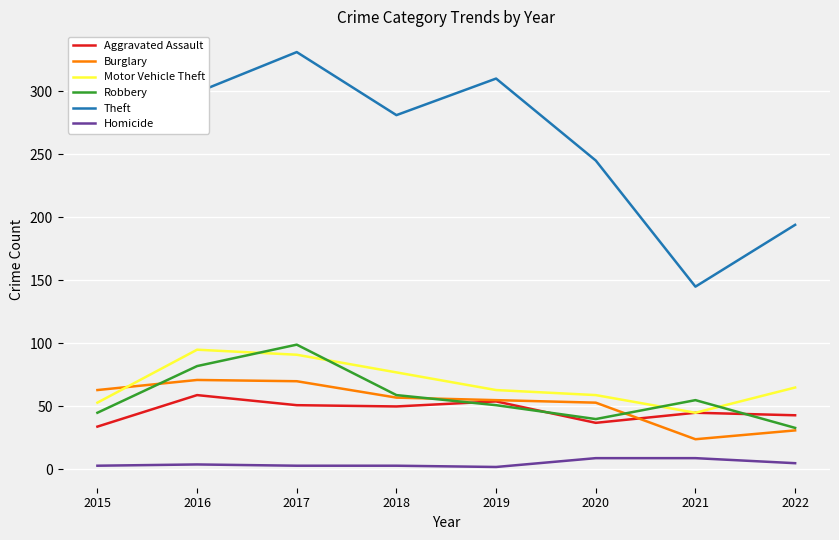

What is the minimum value for Motor Vehicle Theft?

45